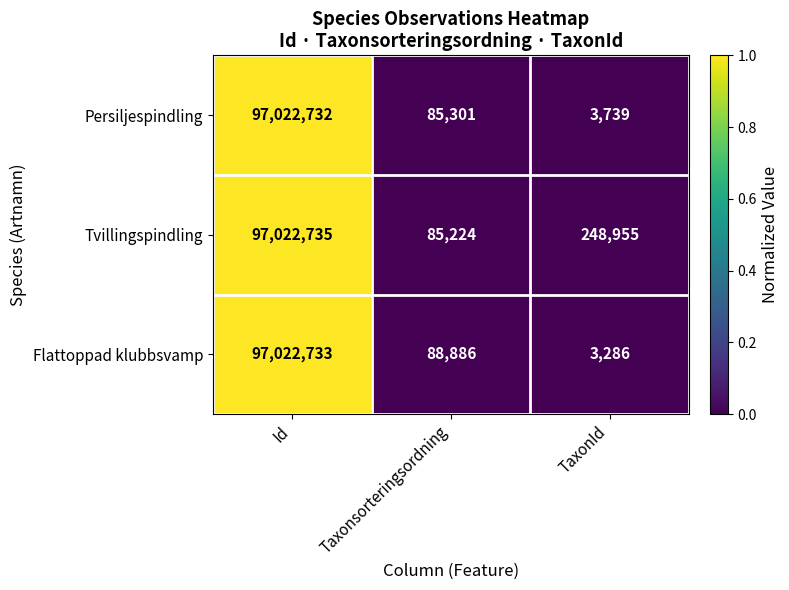

The Persiljespindling series shows 3739 at TaxonId. True or false?

True